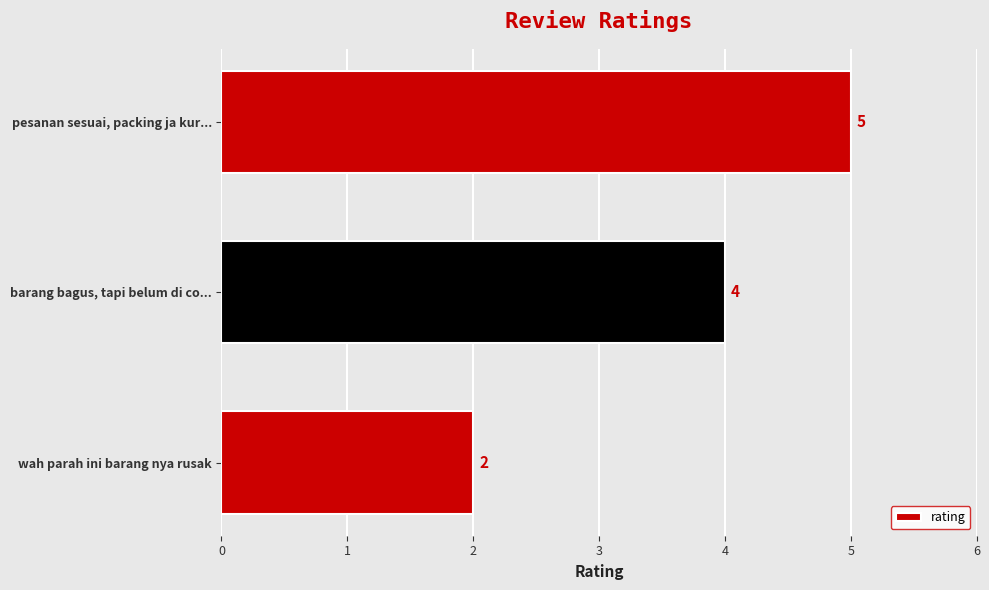

Count the values in the range 2 to 5.

3